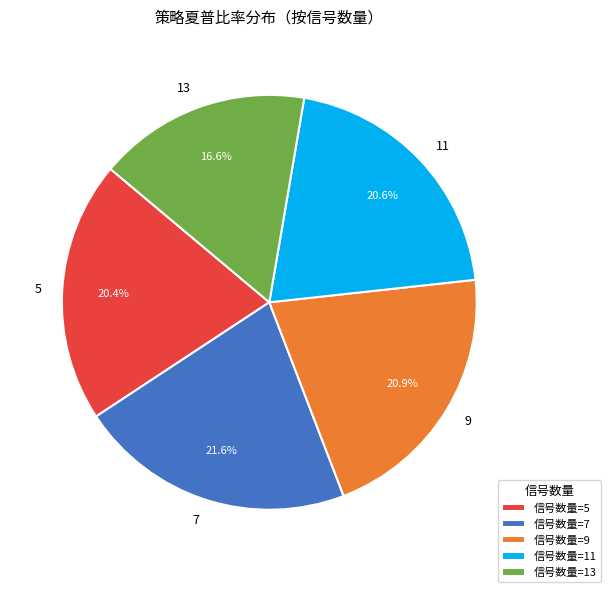

Approximately how many times larger is the value at 7 compared to 11?

1.0